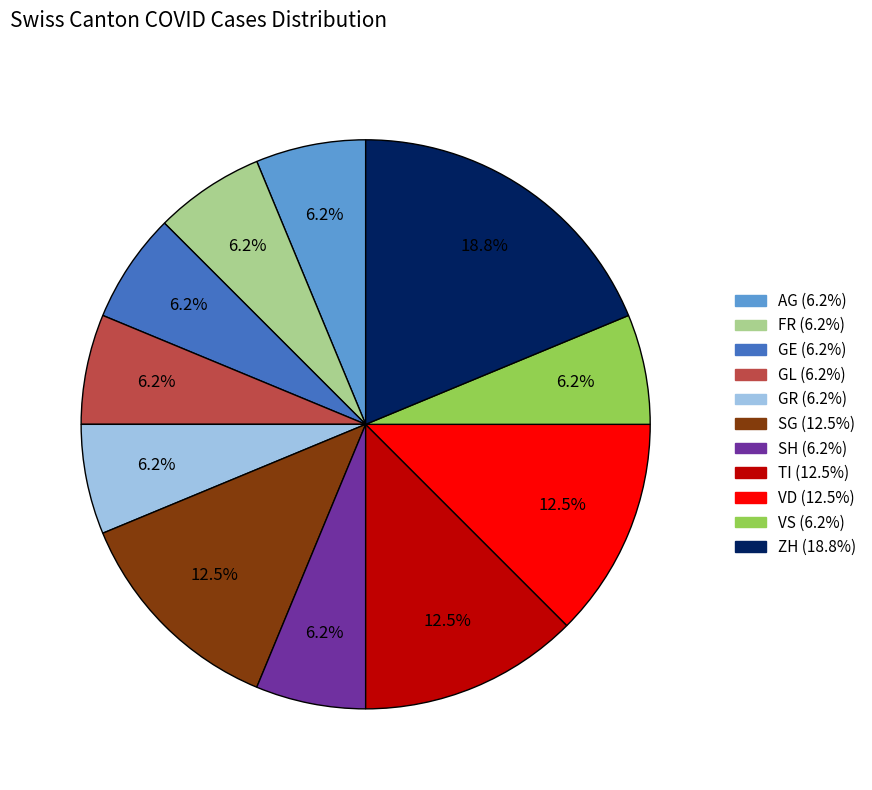

Does any single category account for the majority?

No